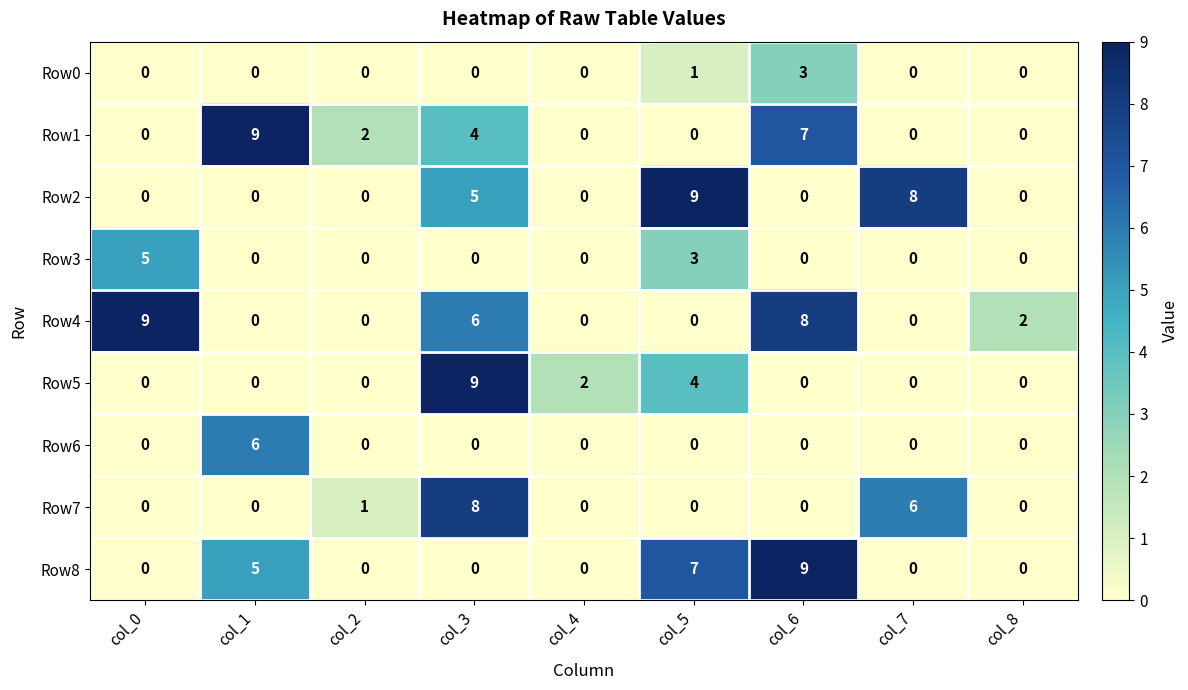

What is the greatest value displayed?

9